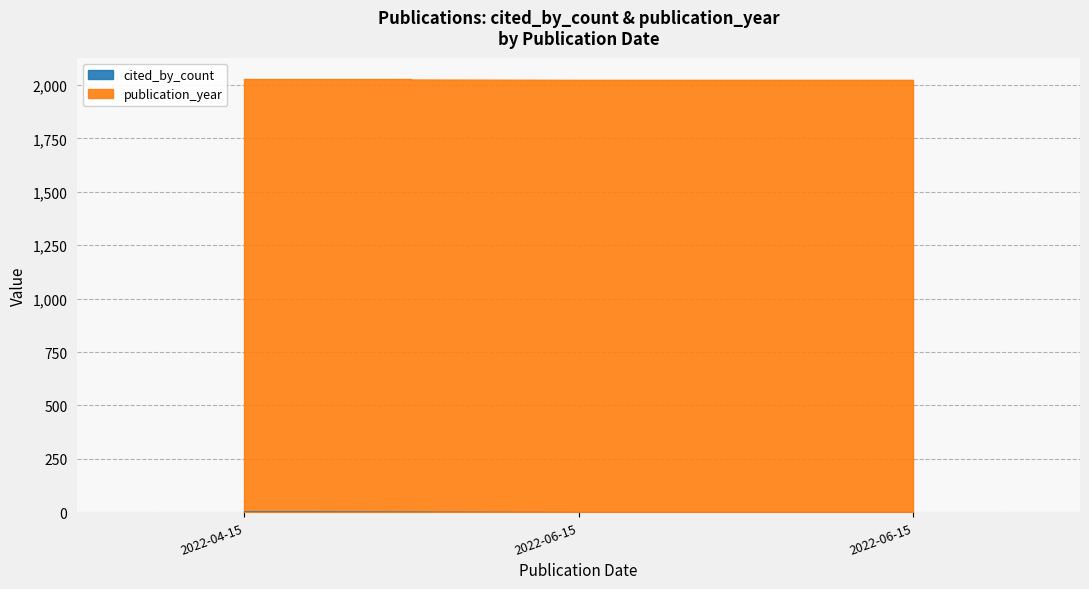

List the labels in order of value, smallest first.

2022-06-15, 2022-06-15, 2022-04-15